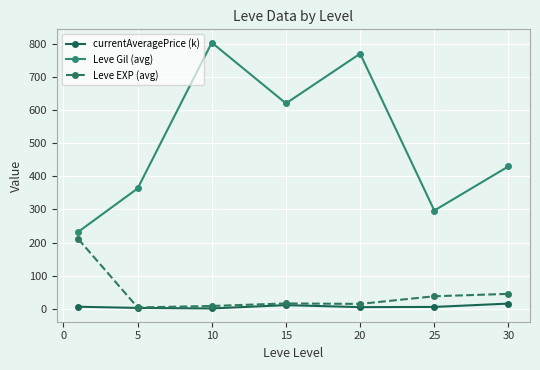

Which series has the widest spread of values?

Leve Gil (avg)